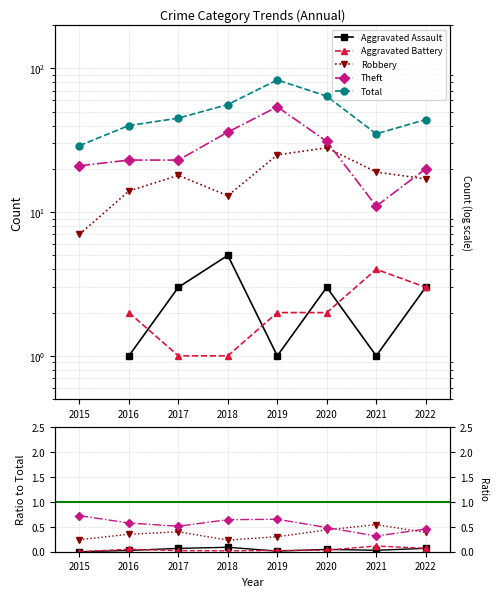

Which series ends up on top after the final intersection of Aggravated Battery and Aggravated Assault?

Aggravated Battery